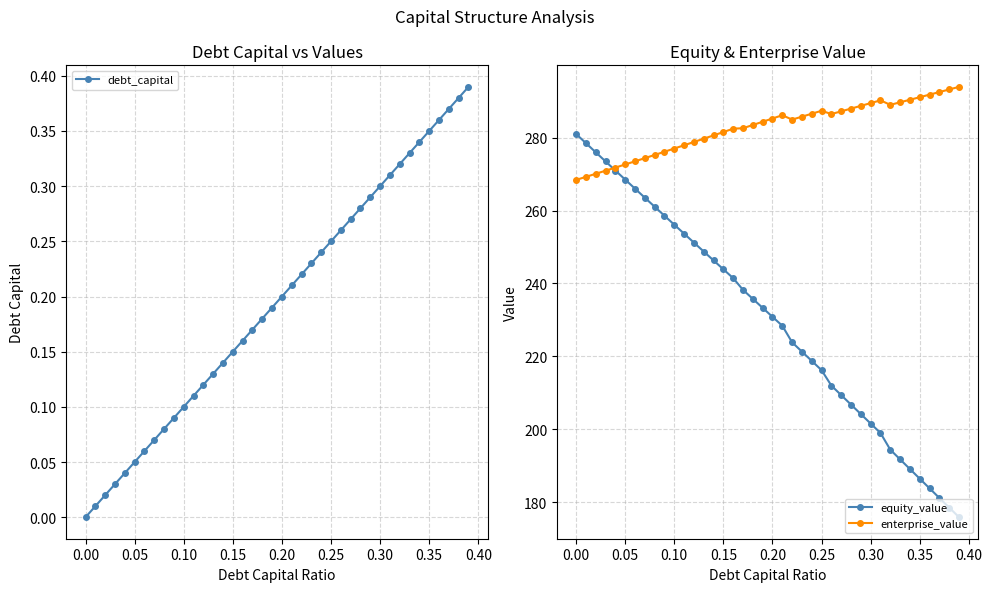

Reading right to left, what are all the values shown in this chart?

debt_capital: 0.4	0.4	0.4	0.4	0.3	0.3	0.3	0.3	0.3	0.3	0.3	0.3	0.3	0.3	0.2	0.2	0.2	0.2	0.2	0.2	0.2	0.2	0.2	0.2	0.1	0.1	0.1	0.1	0.1	0.1	0.1	0.1	0.1	0.1	0.1	0.0	0.0	0.0	0.0	0.0
equity_value: 175.9	178.5	181.1	183.8	186.4	189.1	191.7	194.4	199.0	201.6	204.2	206.8	209.4	212.0	216.2	218.8	221.3	223.9	228.4	230.9	233.3	235.8	238.2	241.5	243.9	246.3	248.8	251.2	253.7	256.1	258.6	261.1	263.5	266.0	268.5	271.0	273.5	276.0	278.5	281.0
enterprise_value: 294.0	293.2	292.5	291.8	291.1	290.4	289.7	289.0	290.3	289.5	288.7	288.0	287.2	286.5	287.4	286.6	285.8	285.0	286.2	285.3	284.4	283.5	282.6	282.5	281.6	280.6	279.7	278.8	277.9	277.0	276.2	275.3	274.4	273.5	272.7	271.8	270.9	270.1	269.3	268.4